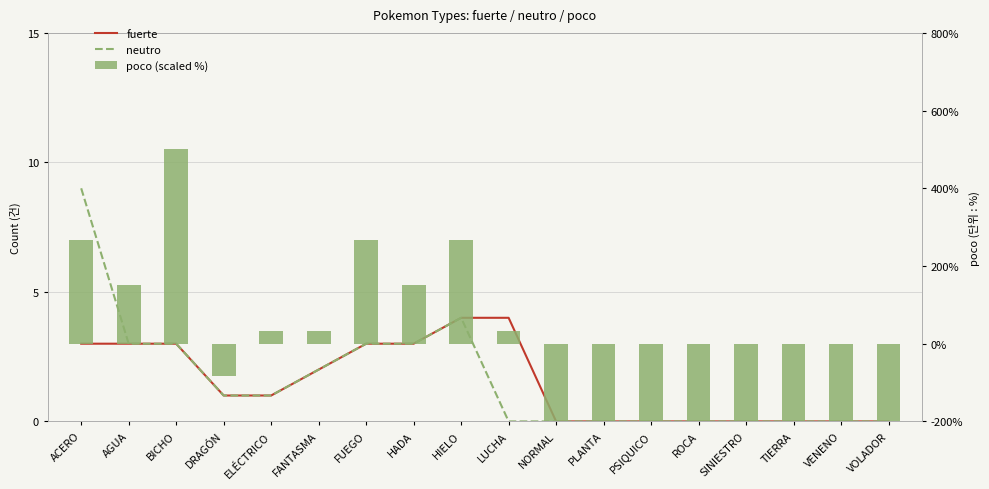

What is the label of the 12th bar from the left?

PLANTA